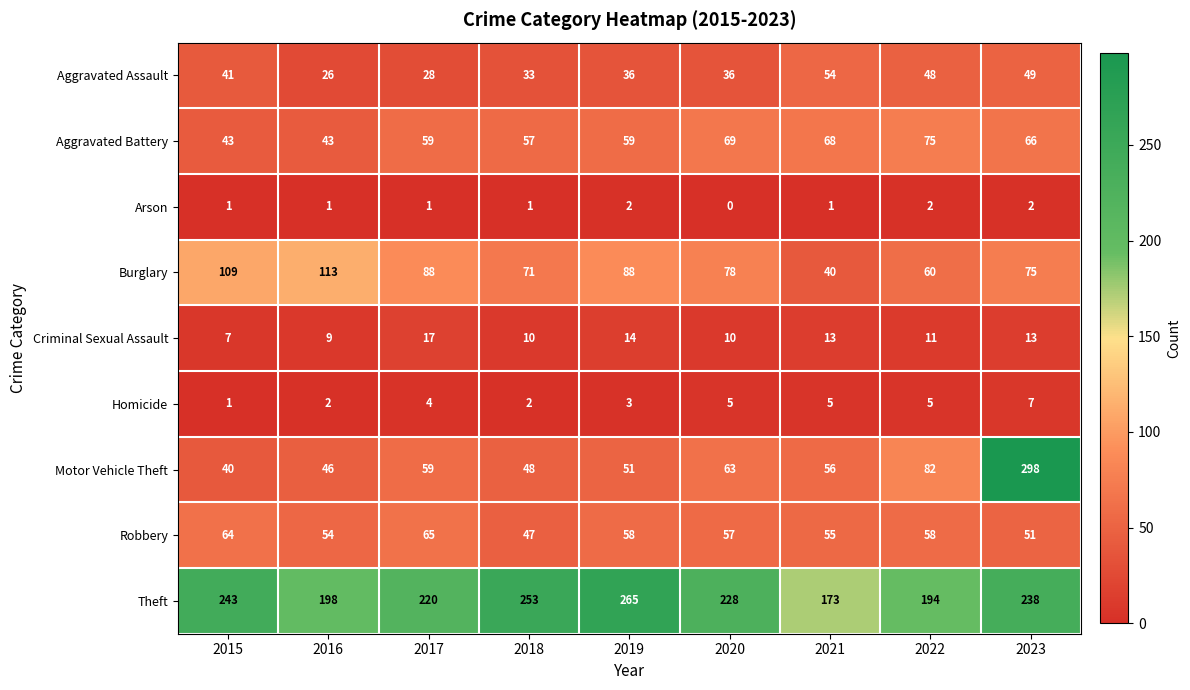

What is the difference between the maximum and minimum values in the Criminal Sexual Assault series?

10